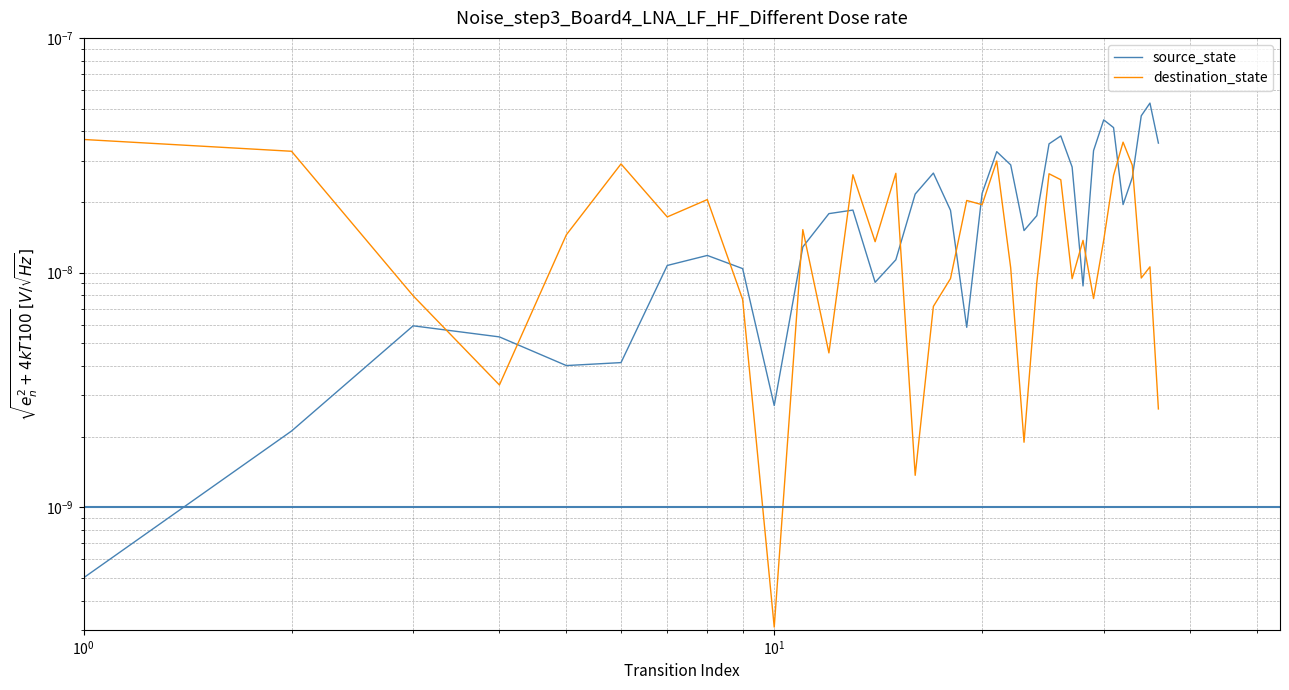

List the series in order of their overall mean, highest first.

source_state, destination_state